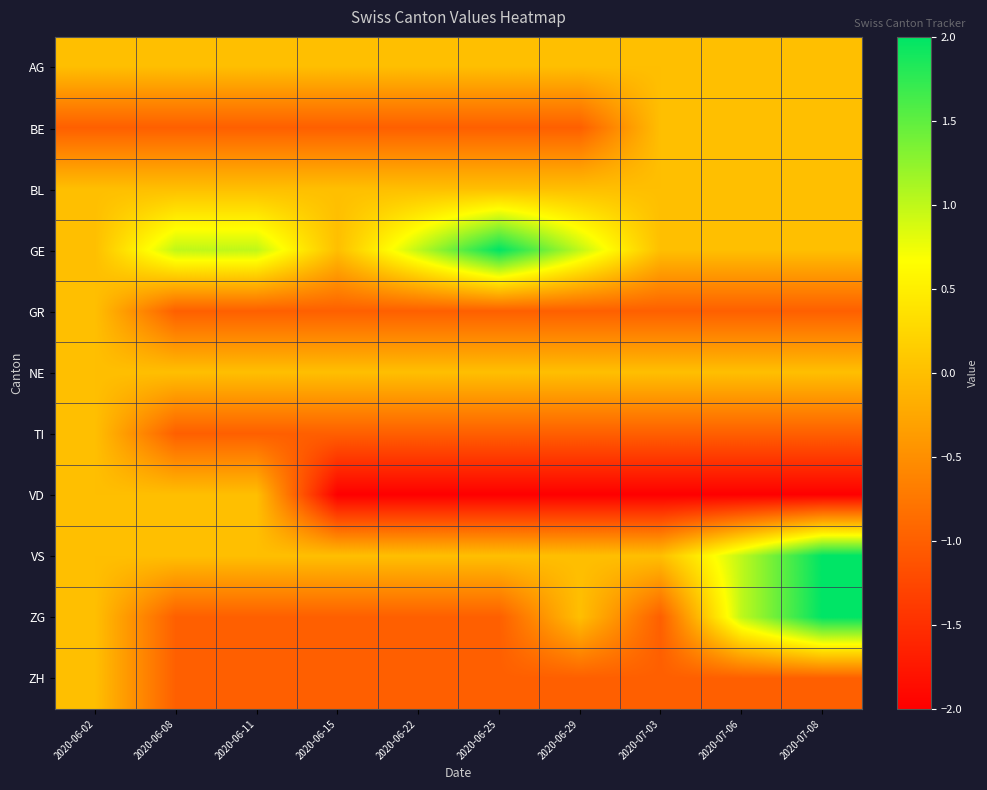

Between 2020-06-02 and 2020-07-08, which series saw the biggest shift?

VD